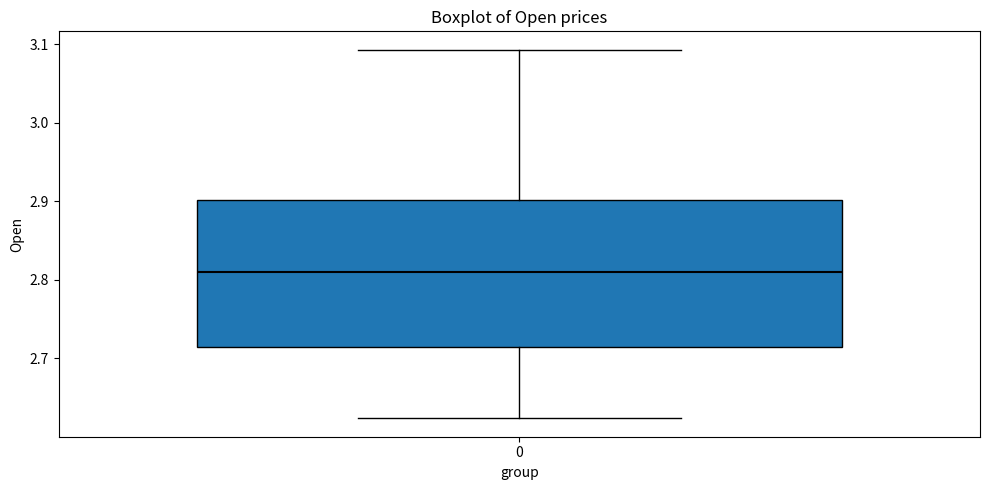

Where does the lower whisker of the box at x = 0 end on the y-axis? The values are not printed on the chart, so give them approximately, as read against the axis.

2.62